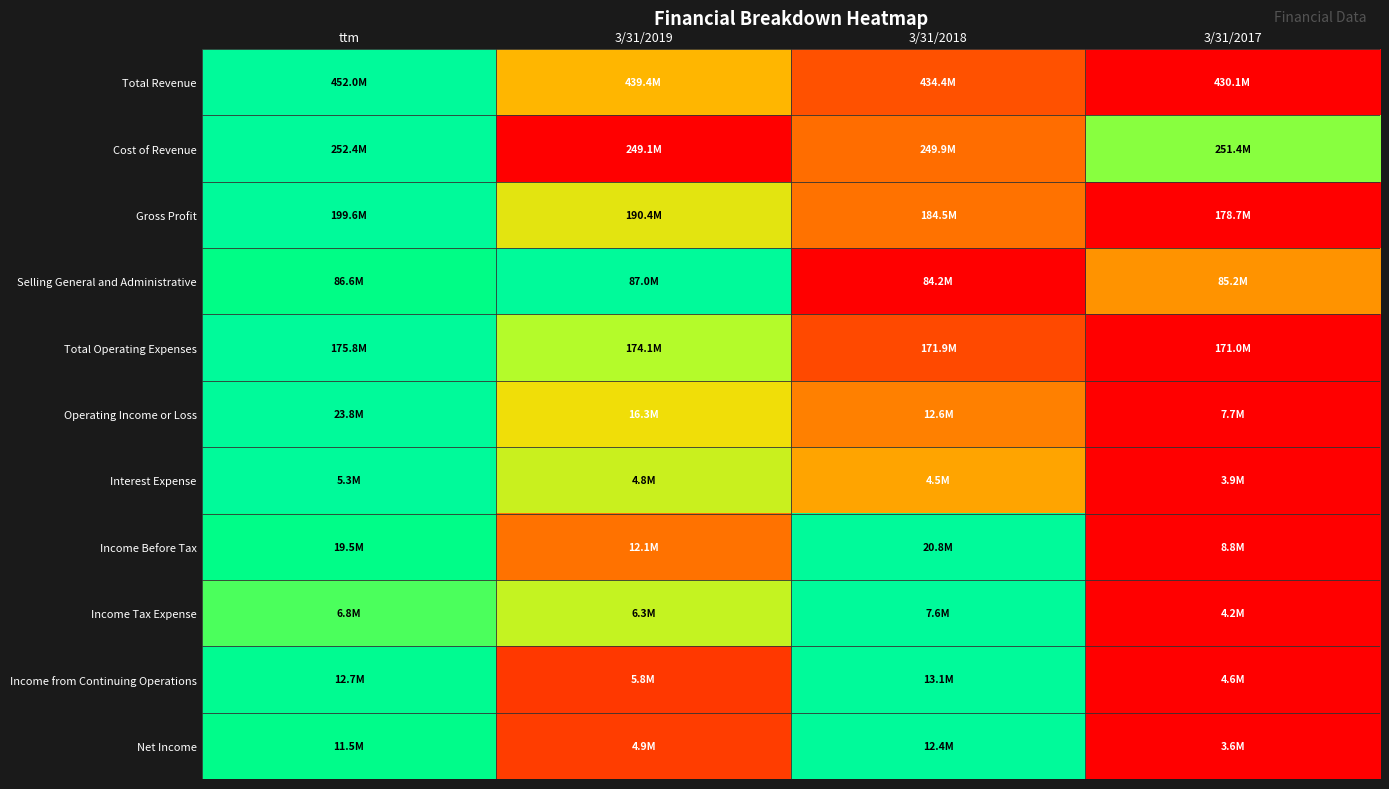

What is the spread (max minus min) of values at 3/31/2017?

0.7